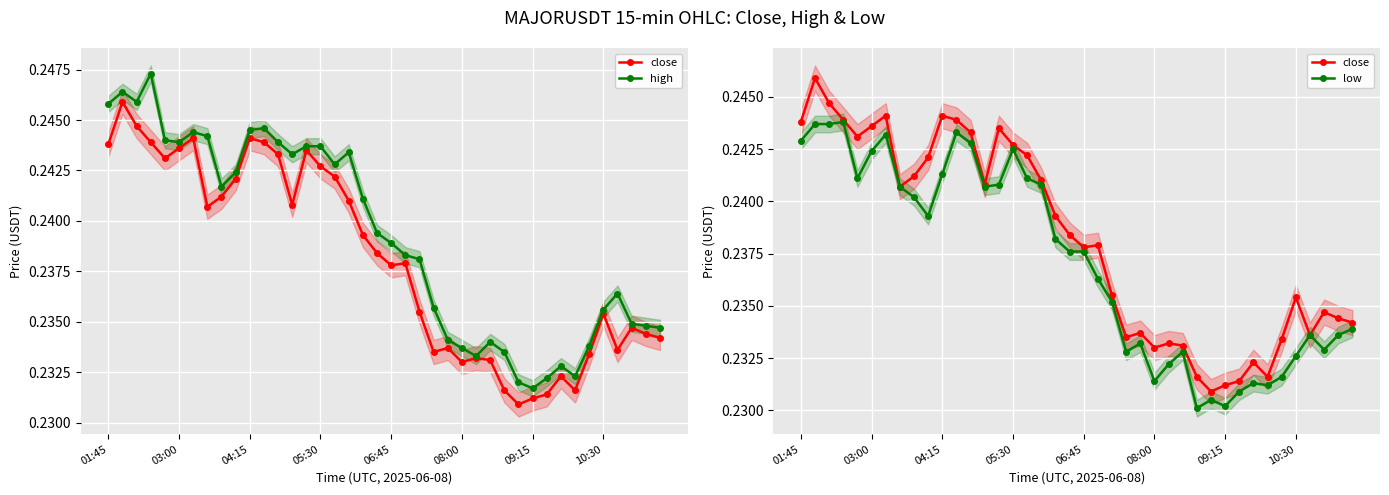

What is the approximate value of close at 05:30?

0.2